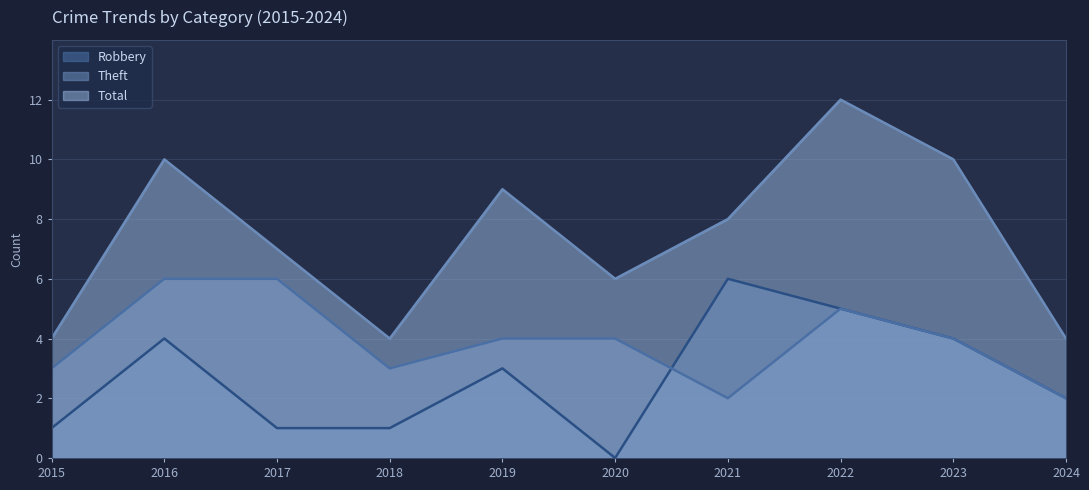

At which category is the sum across all series the highest?

2022